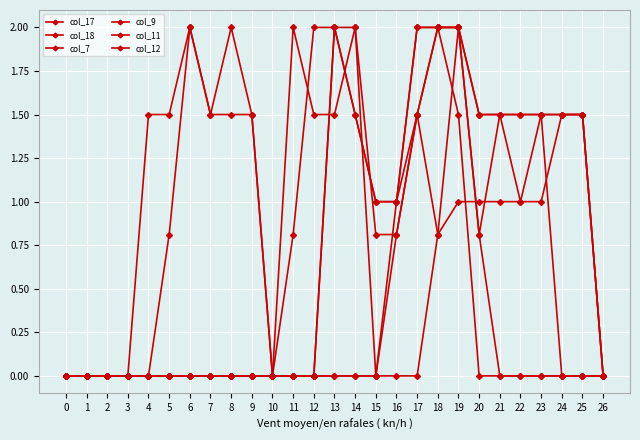

Is this an area chart (filled region under the line)?

No